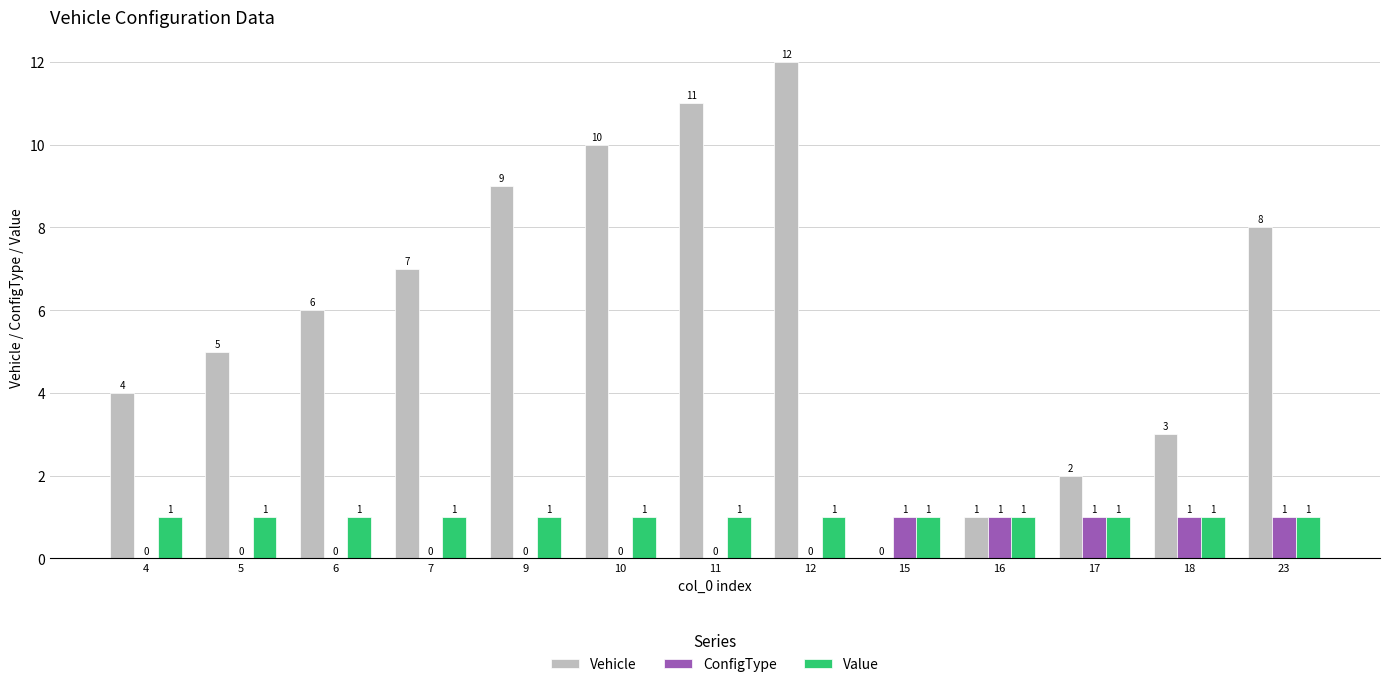

What is the total value across all series at 15?

2